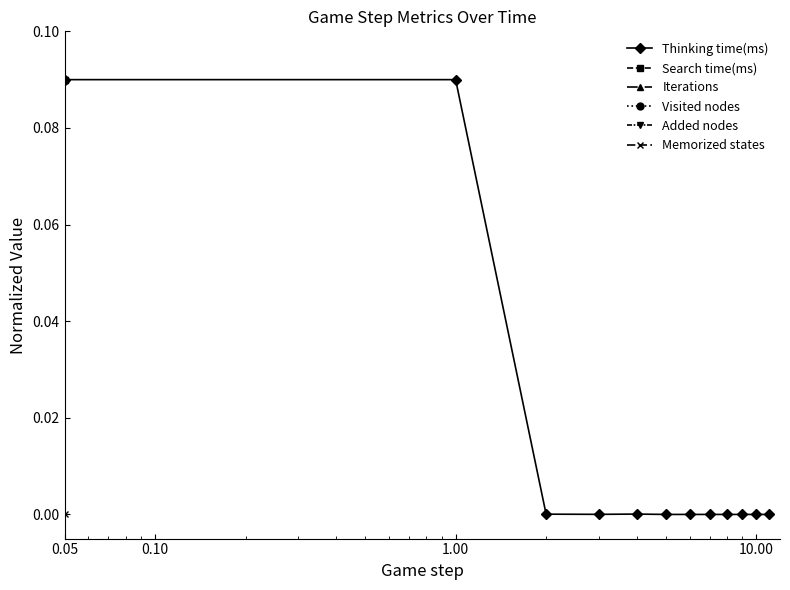

Which category has the highest value in the Memorized states series?

0.05